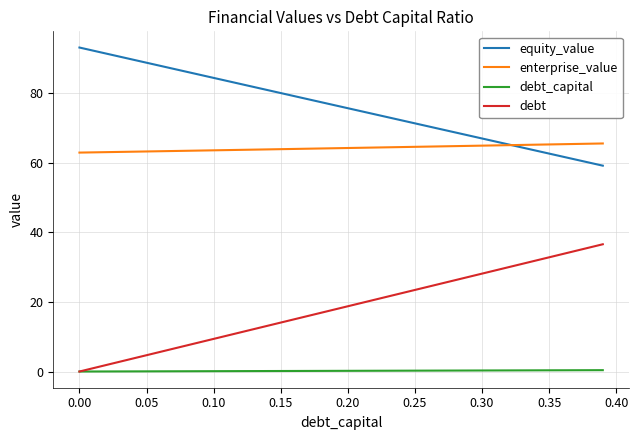

How many distinct data groups are displayed?

4